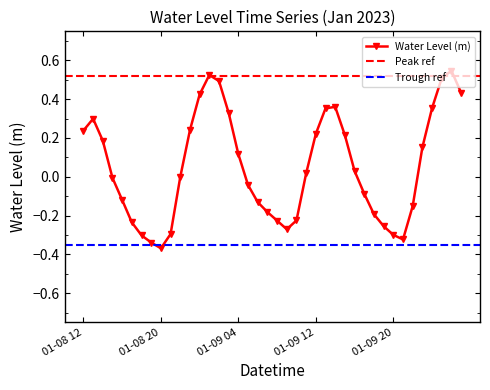

How many interior local peaks does the Water Level (m) series have?

4